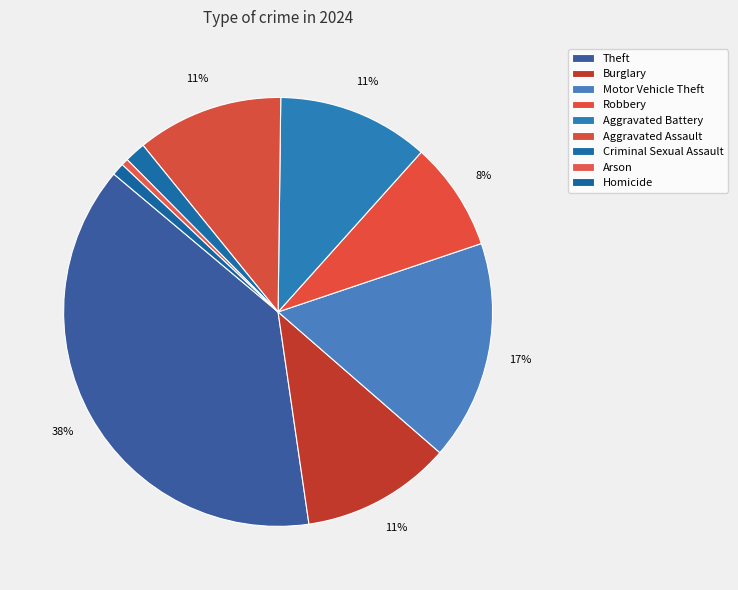

How many slices are in this pie chart?

9